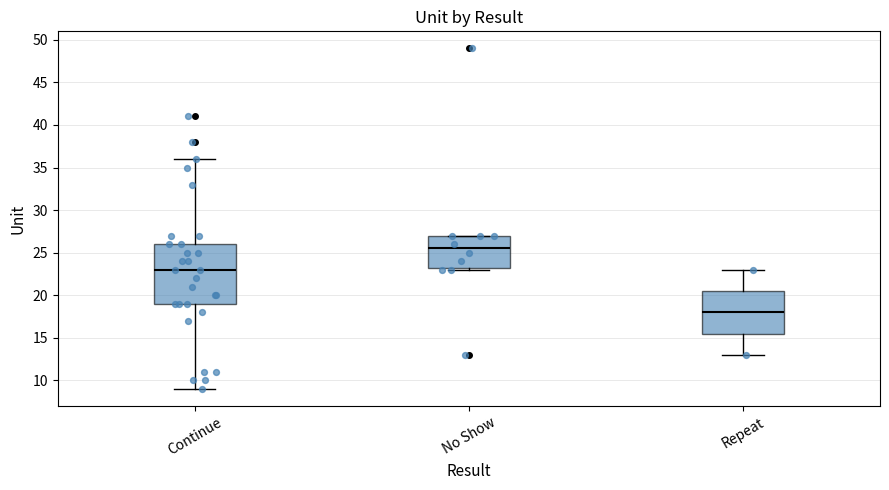

Reading left to right, read every box against the y-axis: the position of its median line, the range the box covers, and the ends of its whiskers. The values are not printed on the chart, so give them approximately, as read against the axis.

Continue: median 23.0, box 19.0 to 26.0, whiskers 9.0 to 36.0
No Show: median 25.5, box 23.5 to 27.0, whiskers 23.0 to 27.0
Repeat: median 18.0, box 15.5 to 20.5, whiskers 13.0 to 23.0